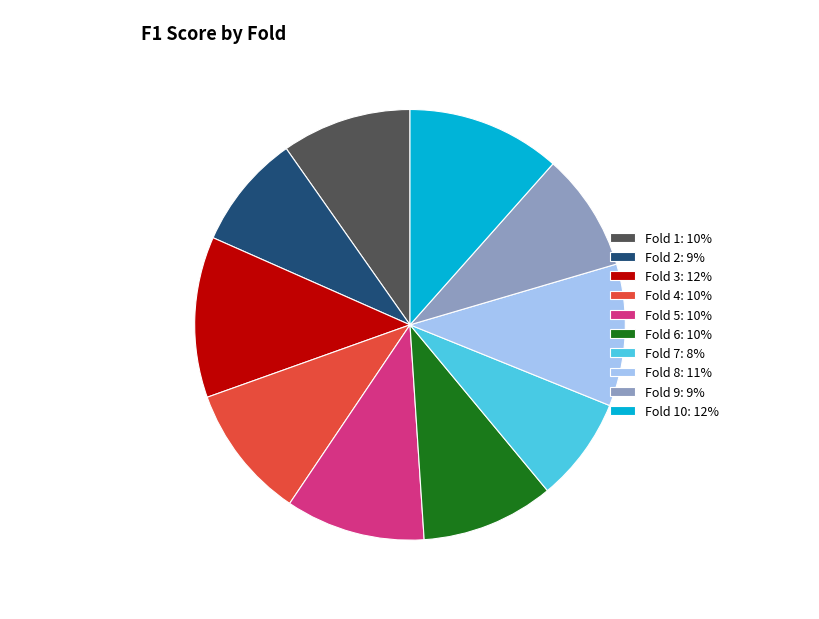

The Fold 9: 9% slice represents 21% of the pie. True or false?

False